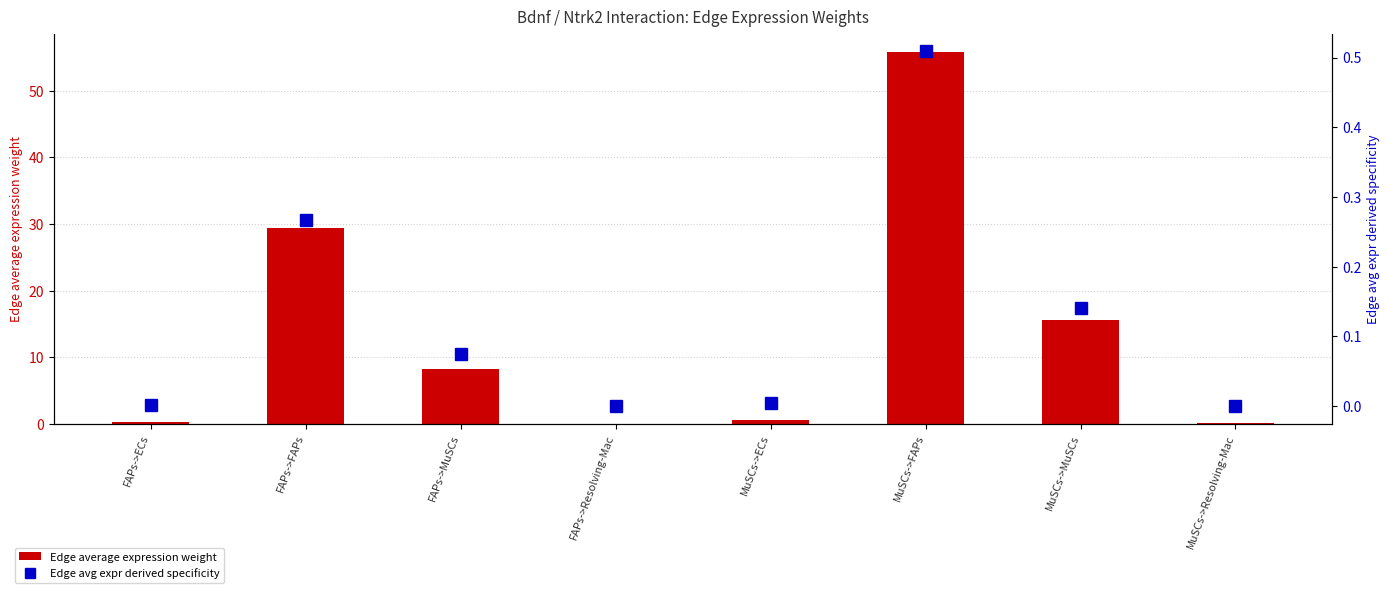

What is the label of the 7th bar from the right?

FAPs->FAPs